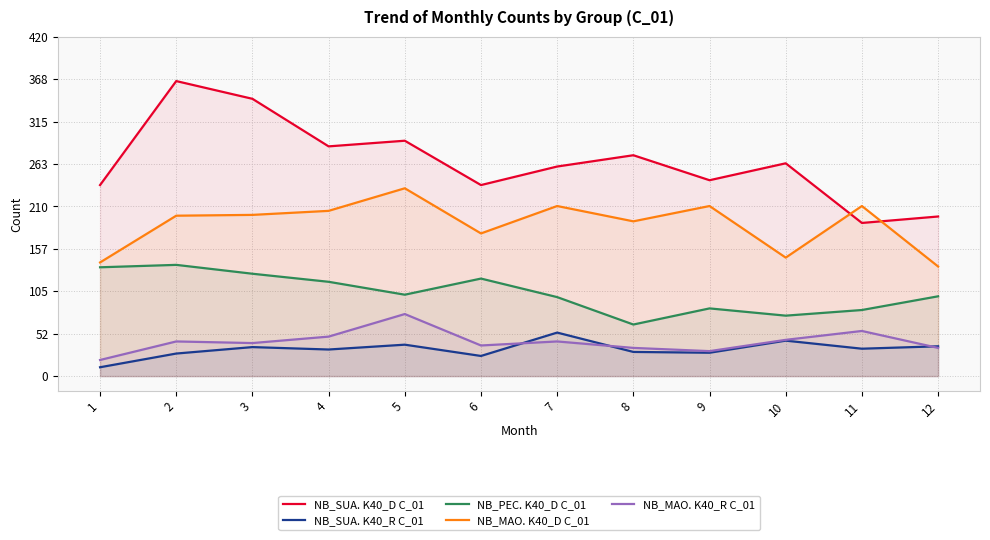

At which category does NB_PEC. K40_D C_01 reach its first local valley?

5